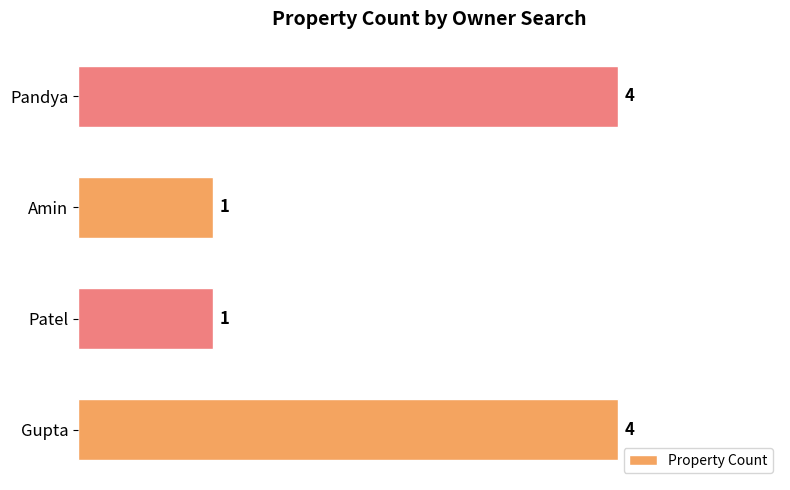

Reading bottom to top, extract all data points from this chart.

4	1	1	4